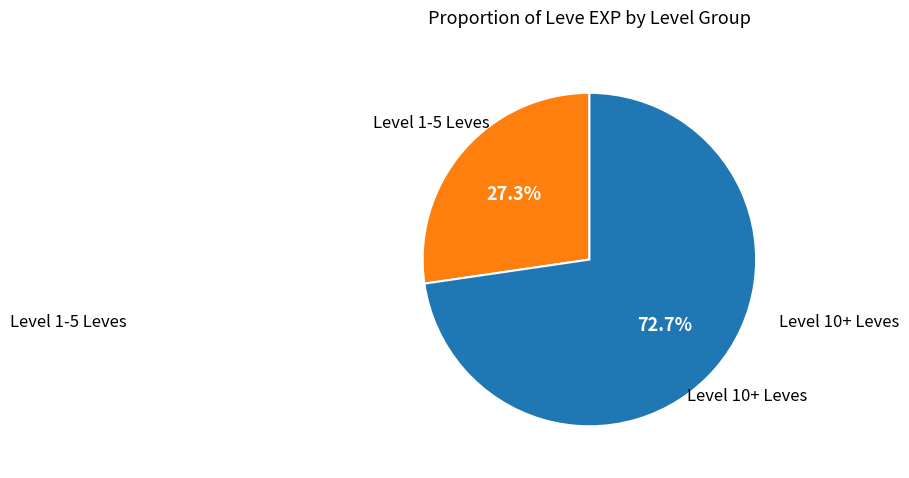

Count the number of slices in the pie.

2